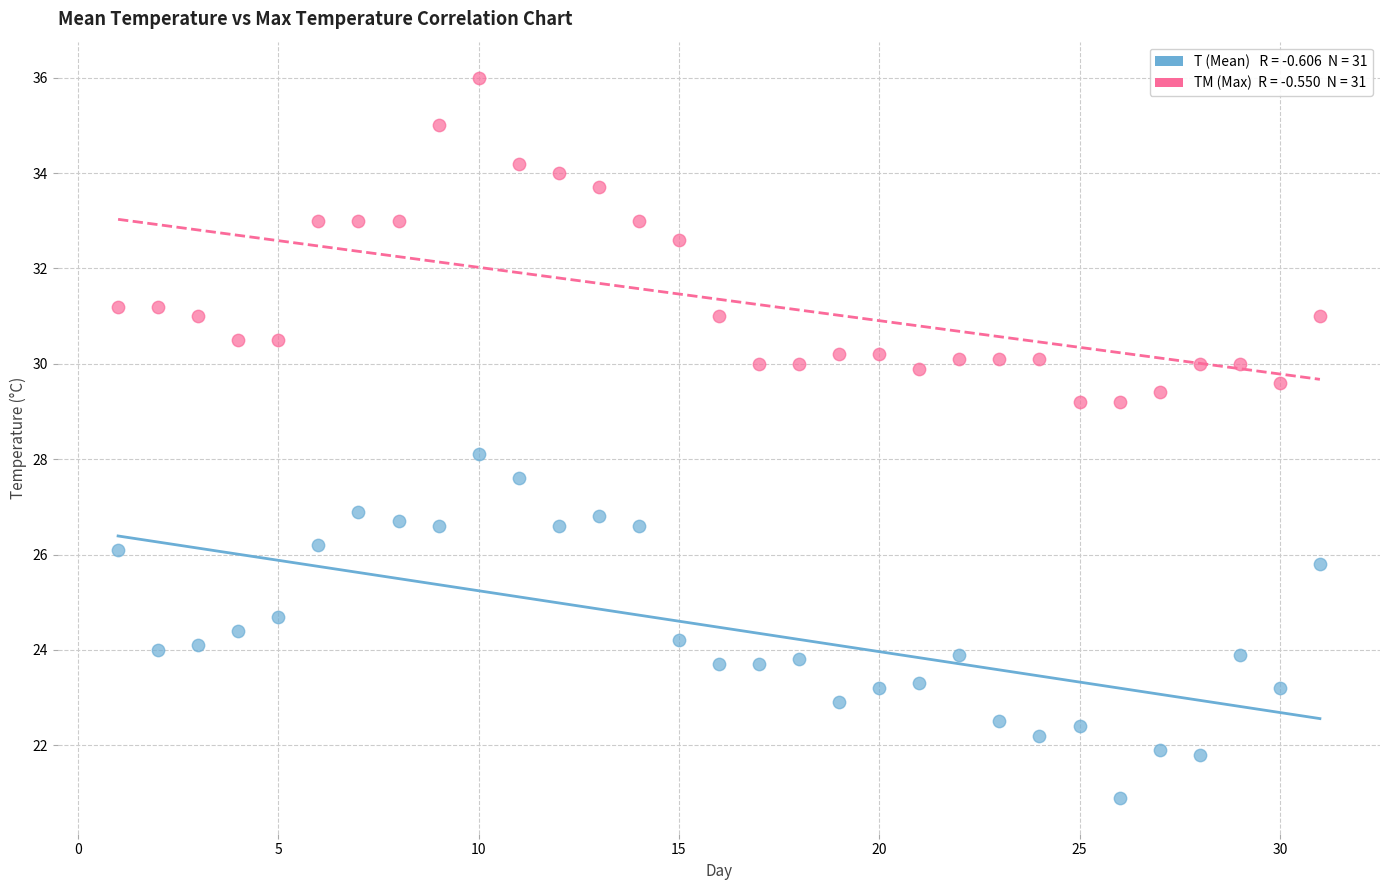

Across all data points, what is the range of X values (max minus min)?

30.0